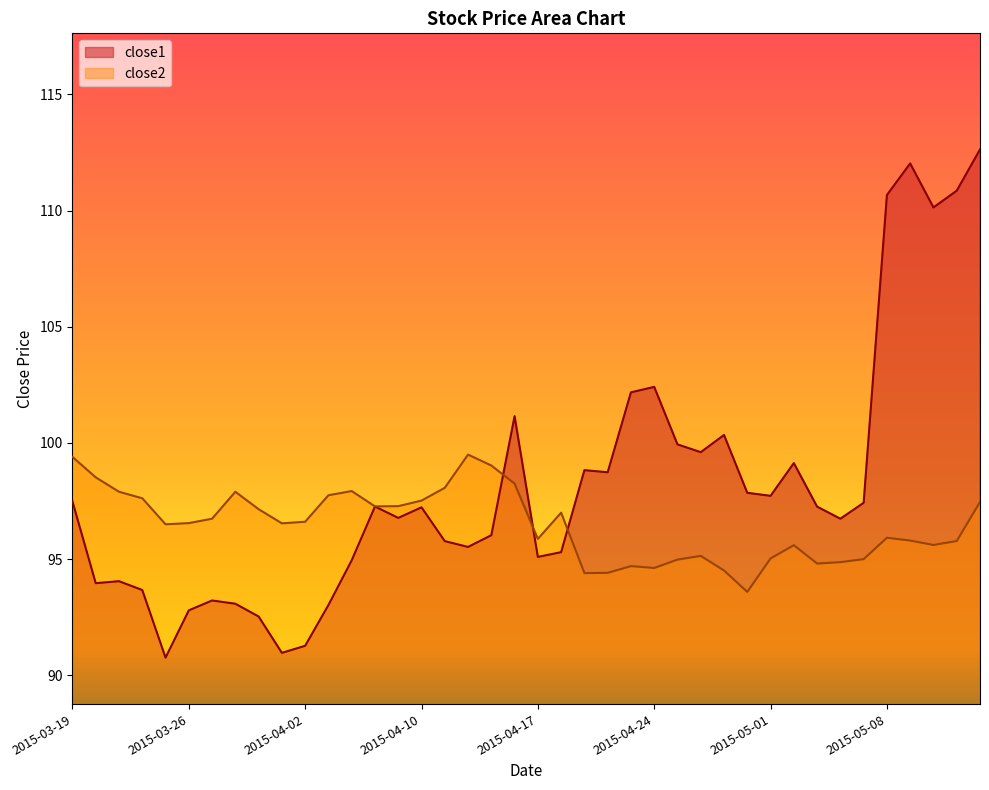

List the series in order of their overall mean, lowest first.

close2, close1